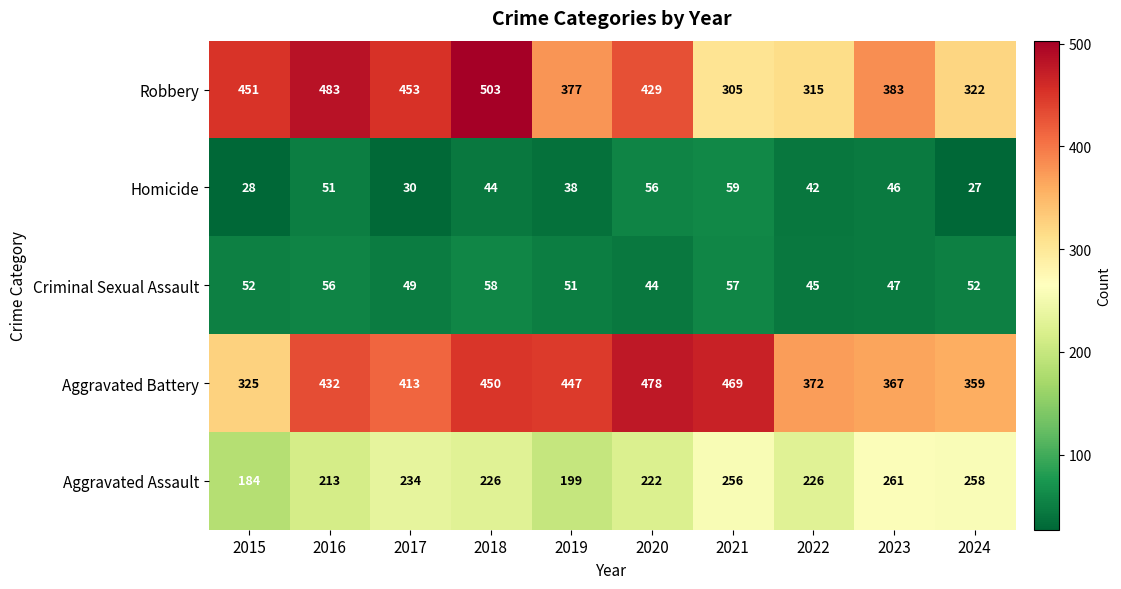

What is the sum of the Homicide values at 2021 and 2016?

110